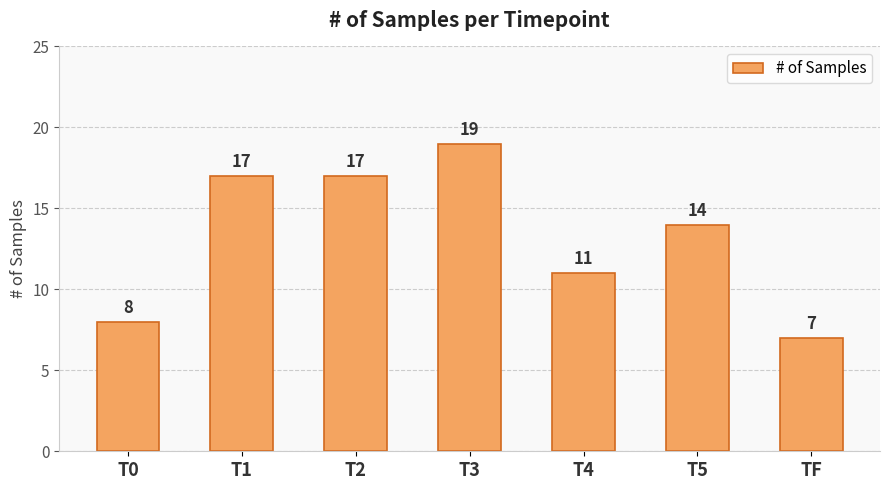

What is the label of the 5th bar from the left?

T4